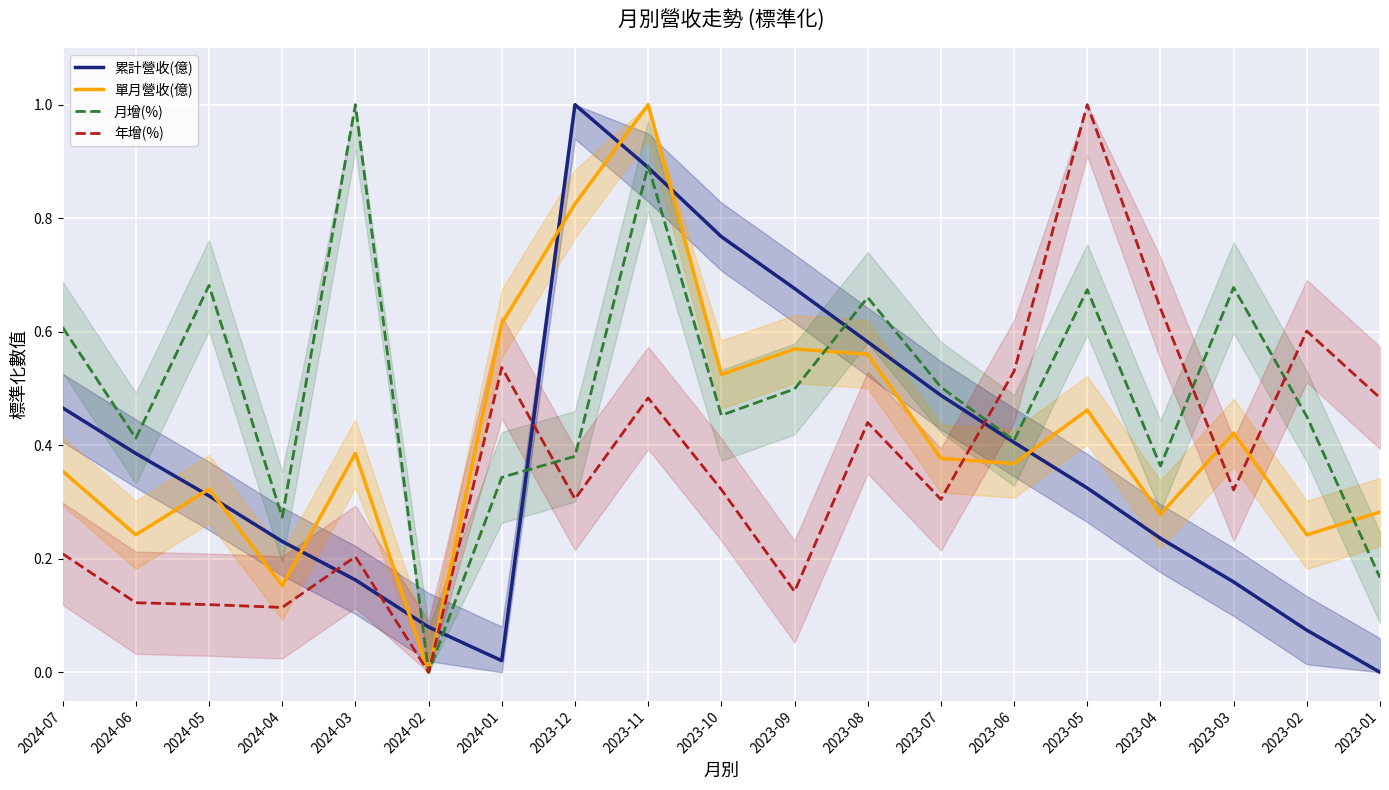

After their last crossing, which series has the higher values: 累計營收(億) or 單月營收(億)?

單月營收(億)